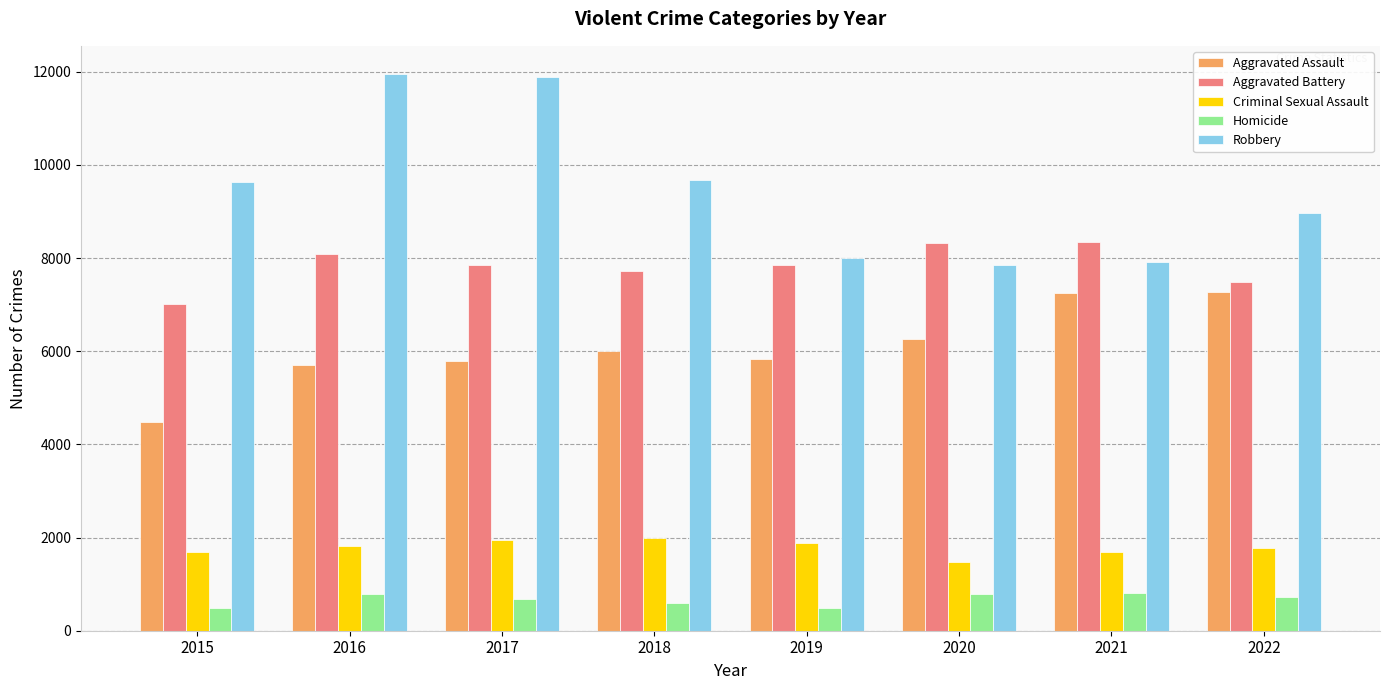

What is the greatest value displayed?

11960